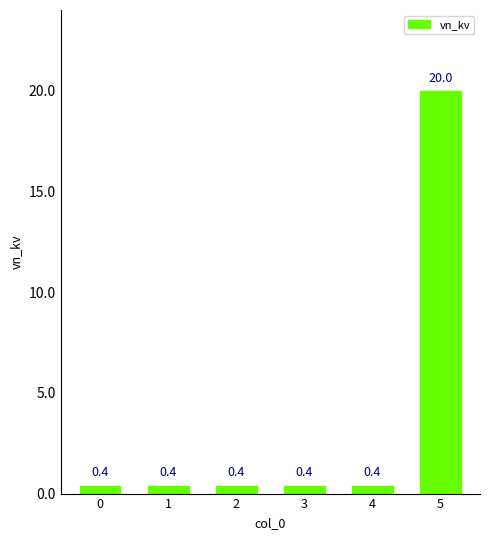

Reading left to right, extract all data points from this chart.

0=0.4	1=0.4	2=0.4	3=0.4	4=0.4	5=20.0